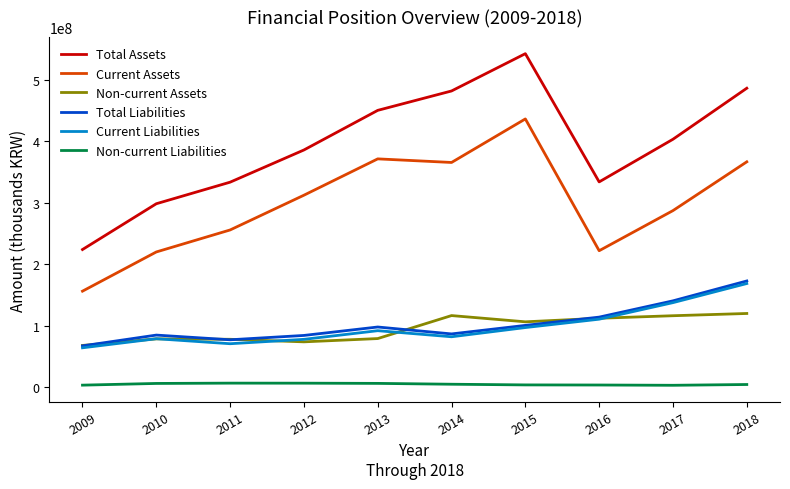

Which label corresponds to the largest value in the chart?

2015